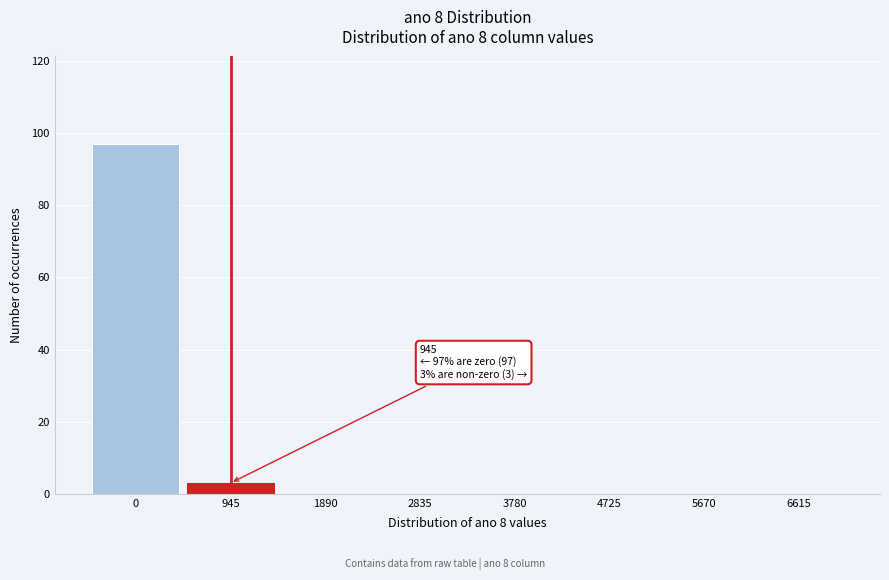

Reading left to right, extract all data points from this chart.

0=97	945=3	1890=0	2835=0	3780=0	4725=0	5670=0	6615=0